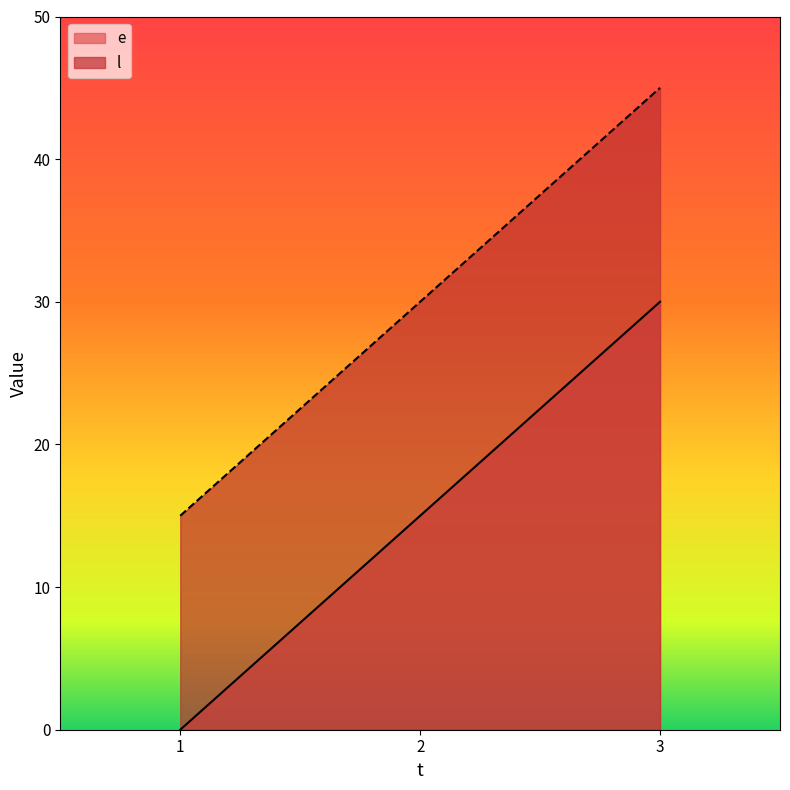

What is the approximate value of e at 2, to the nearest 10?

20